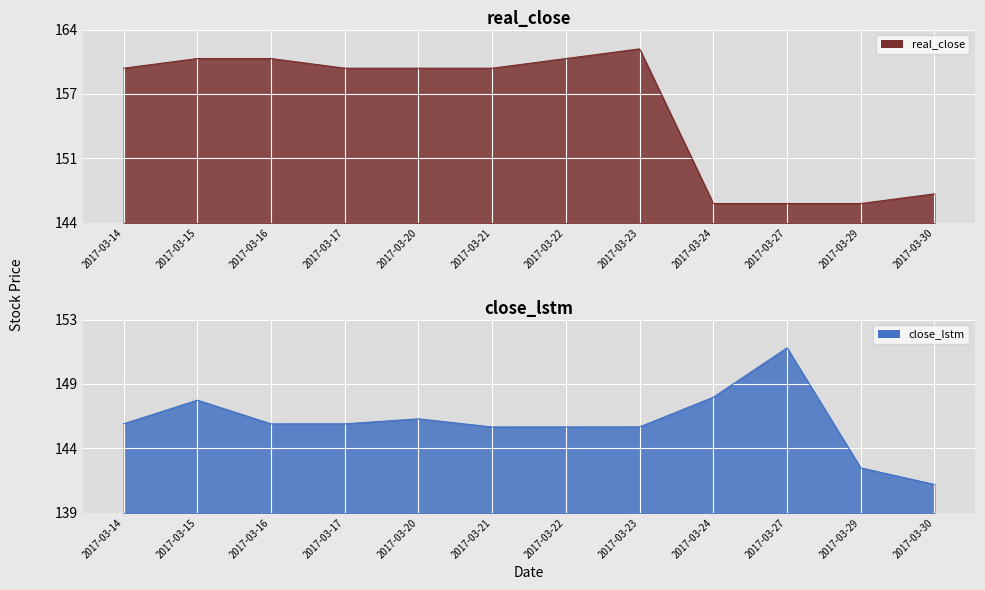

What is the spread (max minus min) of values at 2017-03-14?

14.2